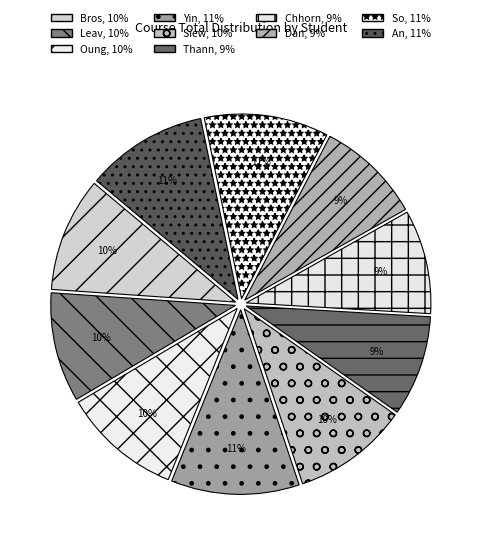

How many slices are in this pie chart?

10